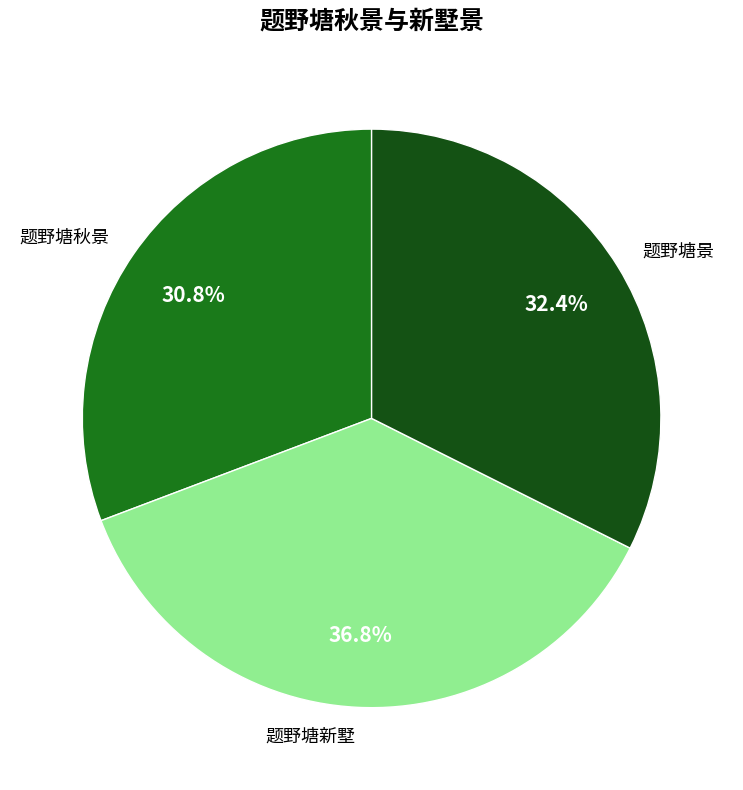

To the nearest percent, what portion does 题野塘新墅 represent?

37%